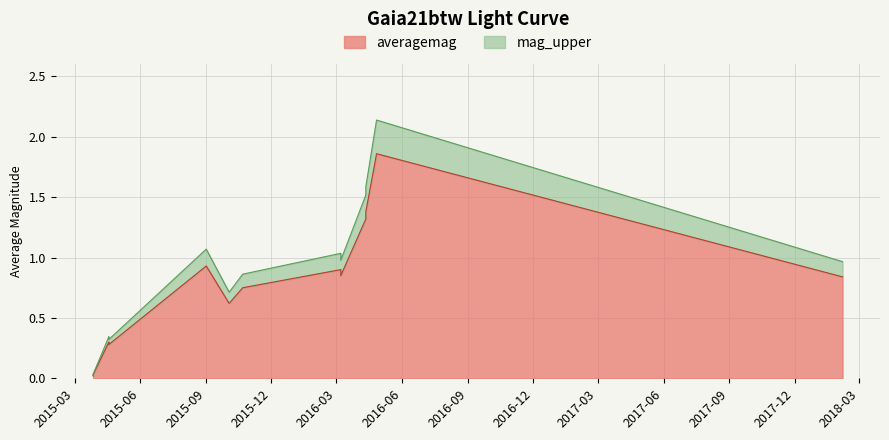

The value at 2015-03-27 is 0.0. True or false?

True